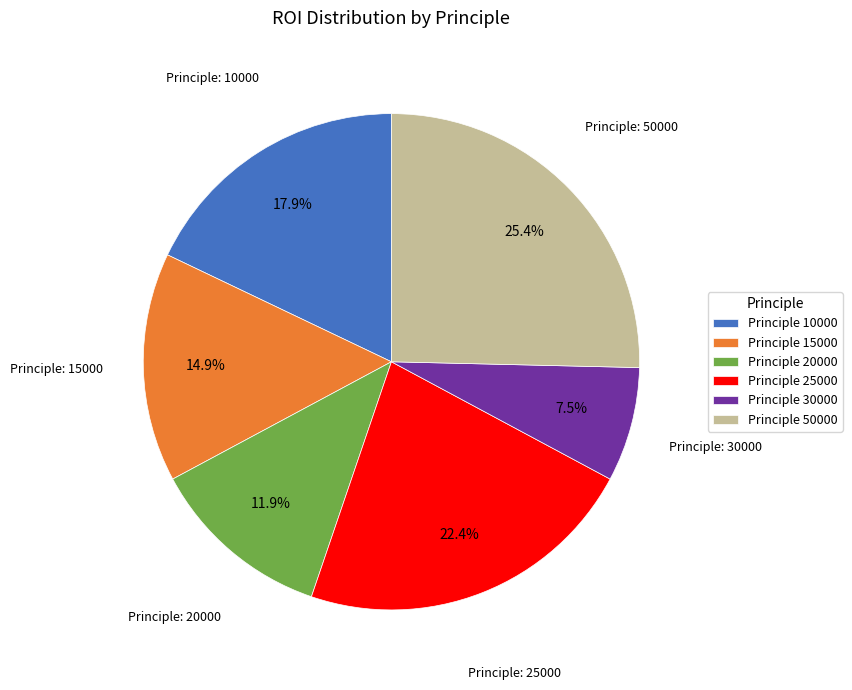

How many segments does this pie chart have?

6